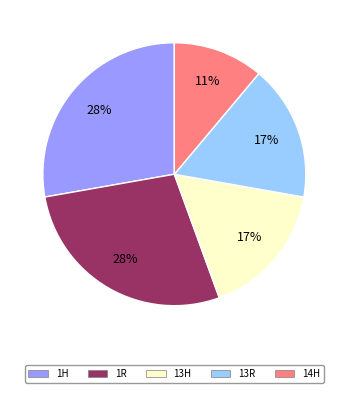

To the nearest percent, what portion does 14H represent?

11%